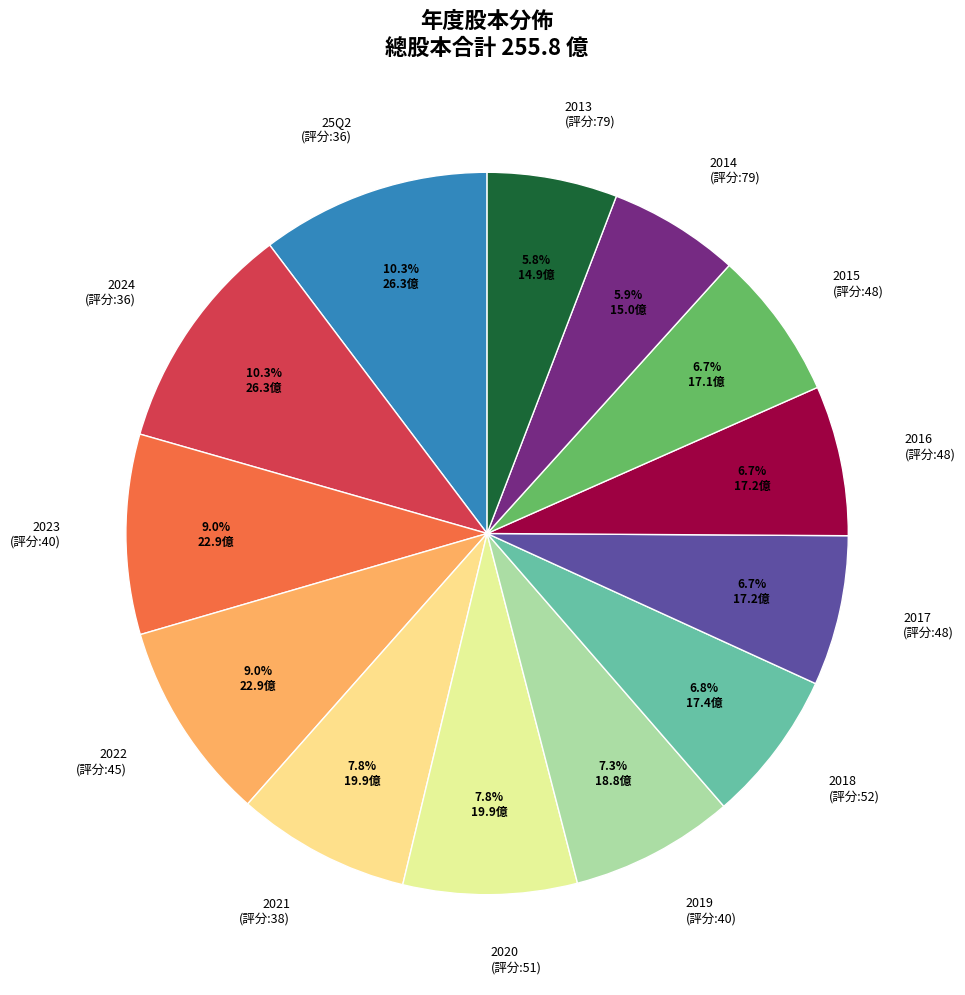

To the nearest percent, what is the difference between the 2017 and 2022 slice percentages?

2%